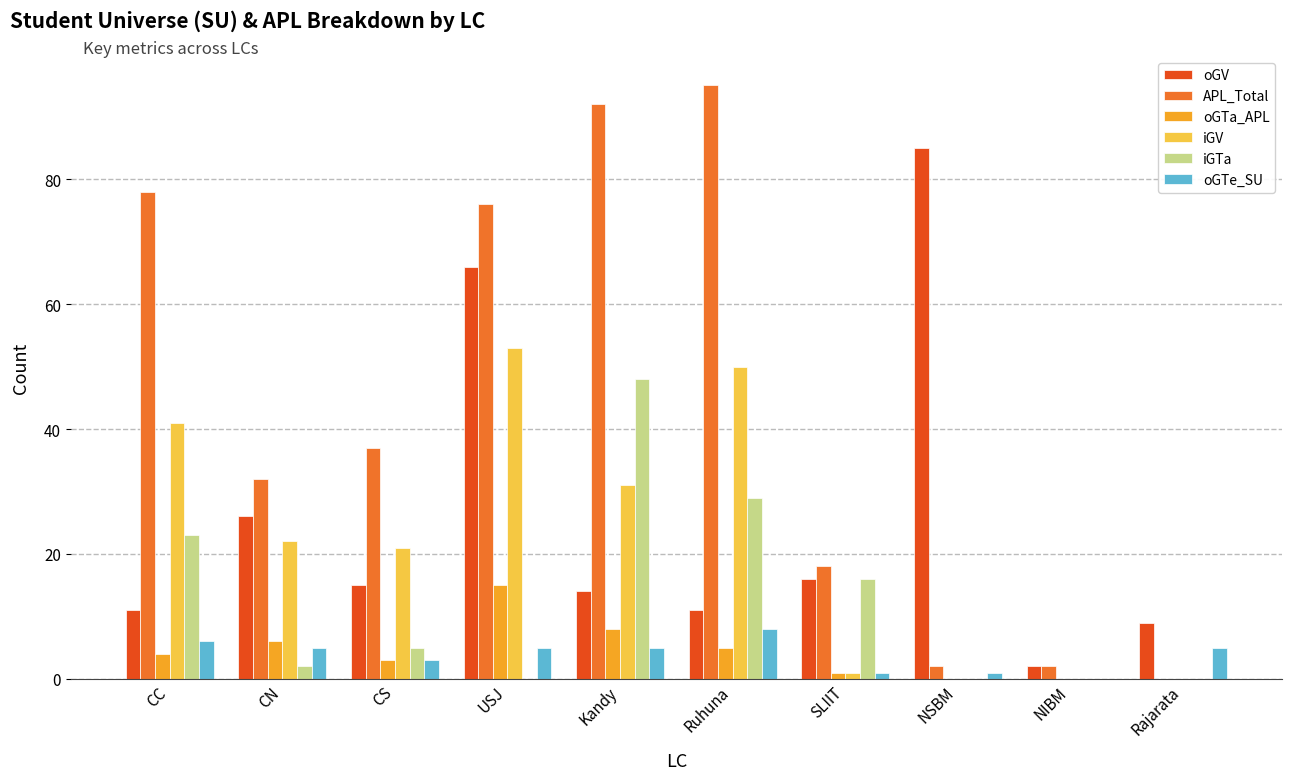

The oGTe_SU series shows -3 at NIBM. True or false?

False